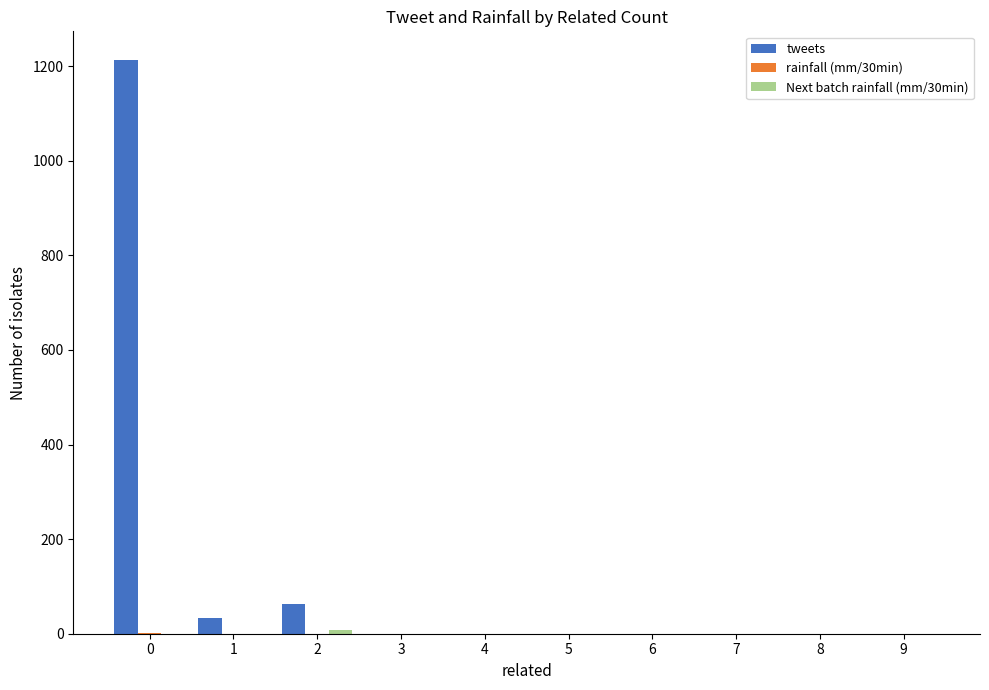

Which series has the largest total across all categories?

tweets